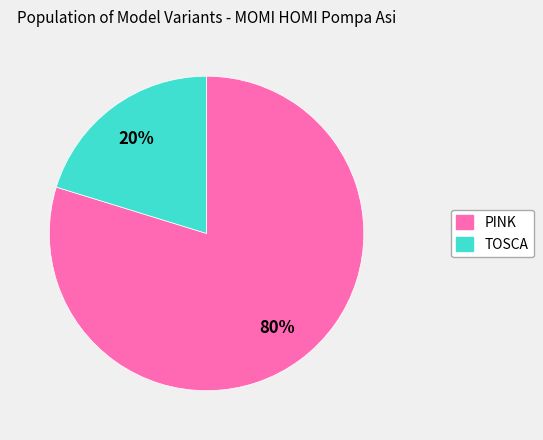

To the nearest percent, what is the combined percentage of TOSCA and PINK?

100%